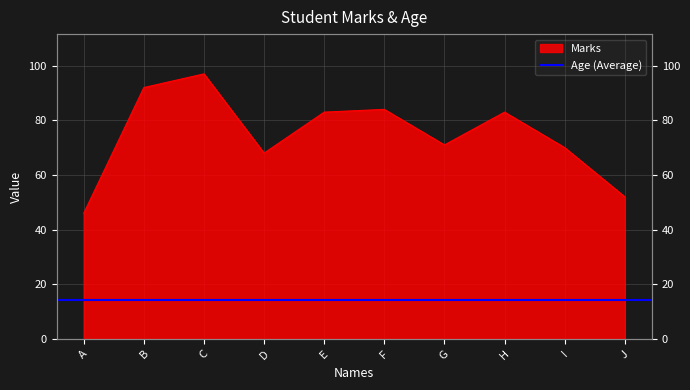

At which label does the data first exceed 83?

B